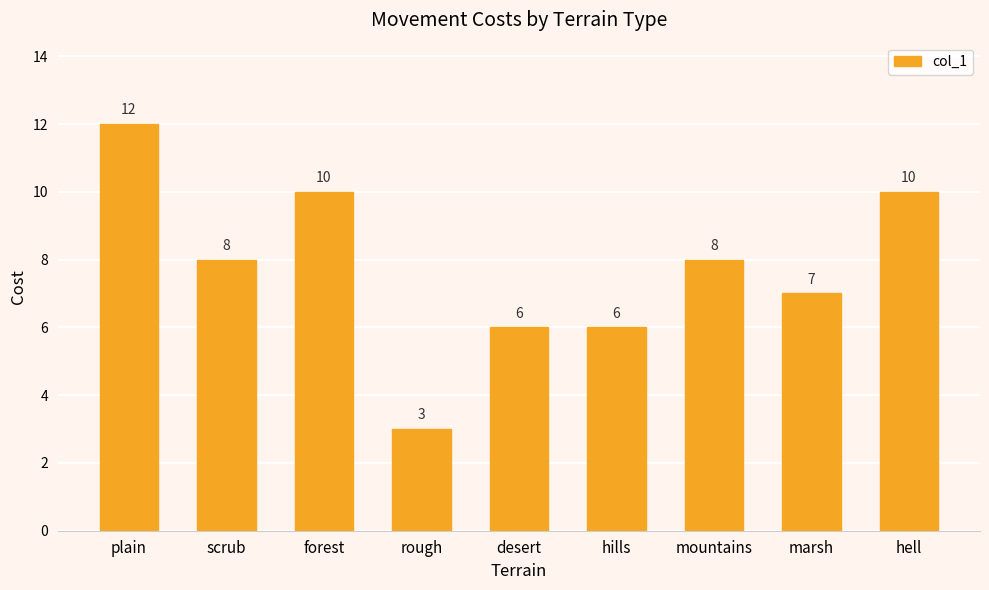

Reading left to right, transcribe all the data shown in this chart.

plain=12	scrub=8	forest=10	rough=3	desert=6	hills=6	mountains=8	marsh=7	hell=10